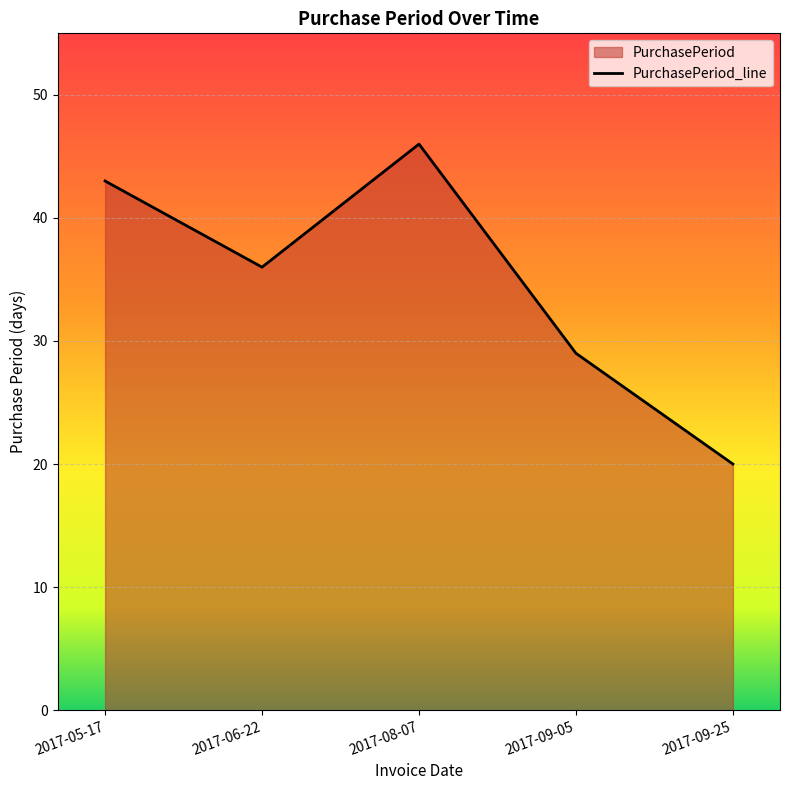

Which has a higher value, 2017-06-22 or 2017-09-25?

2017-06-22